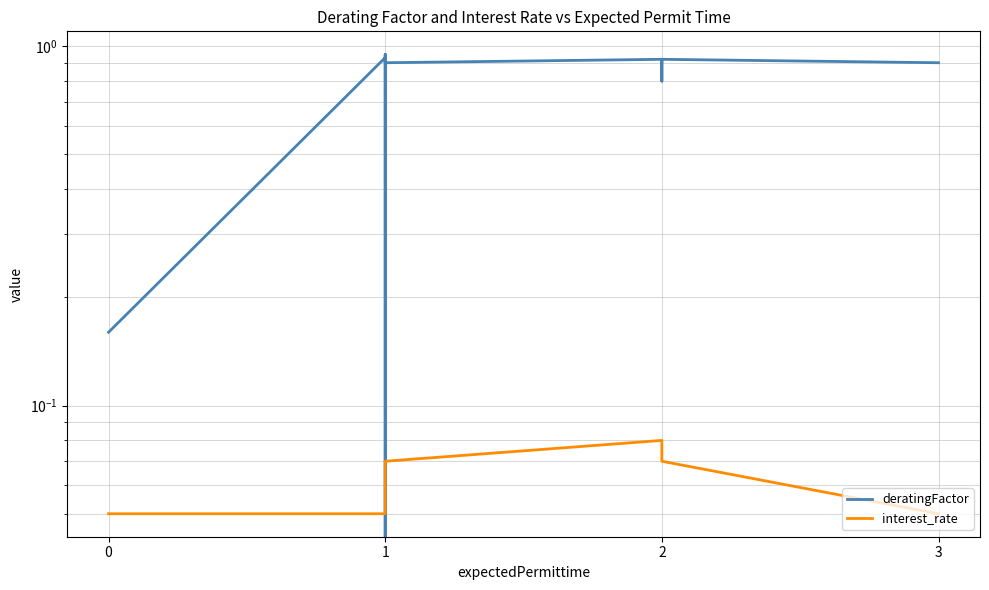

Which series ends up on top after the final intersection of interest_rate and deratingFactor?

deratingFactor